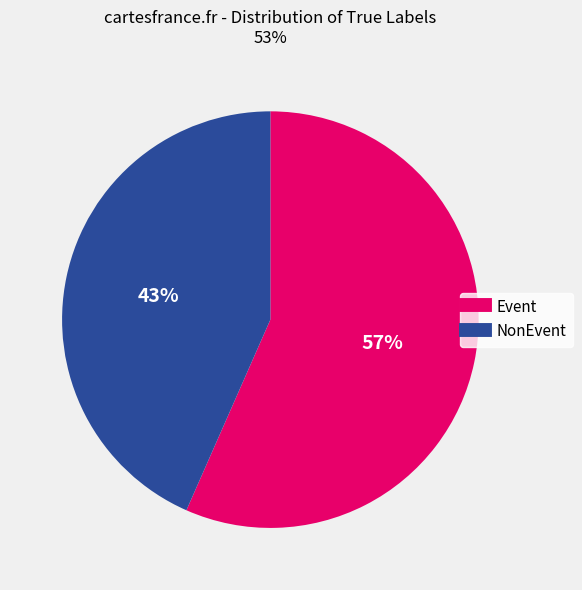

The Event slice represents 49% of the pie. True or false?

False